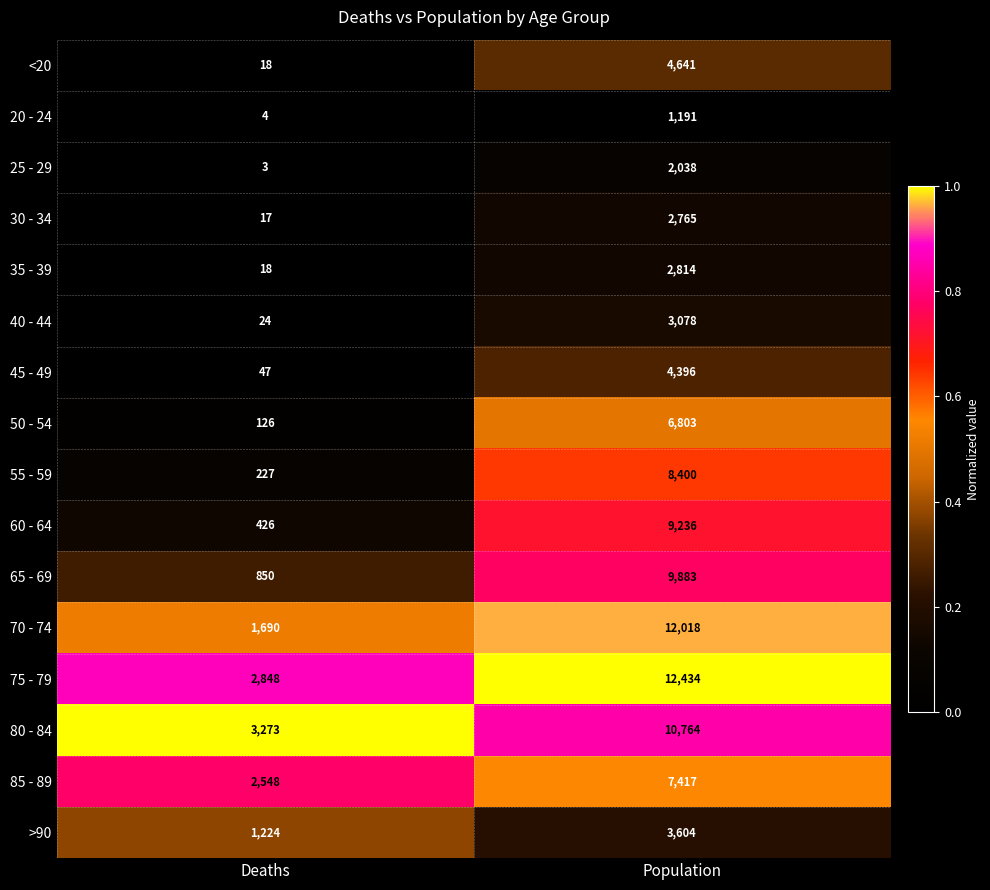

True or false: 70 - 74 has a value of 12018 at Population.

True